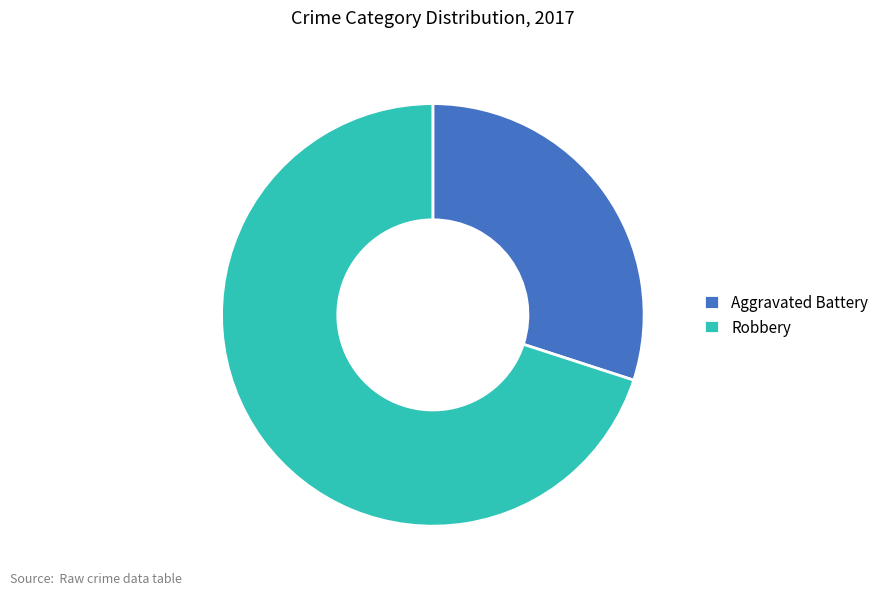

Is there a majority slice in this chart?

Yes